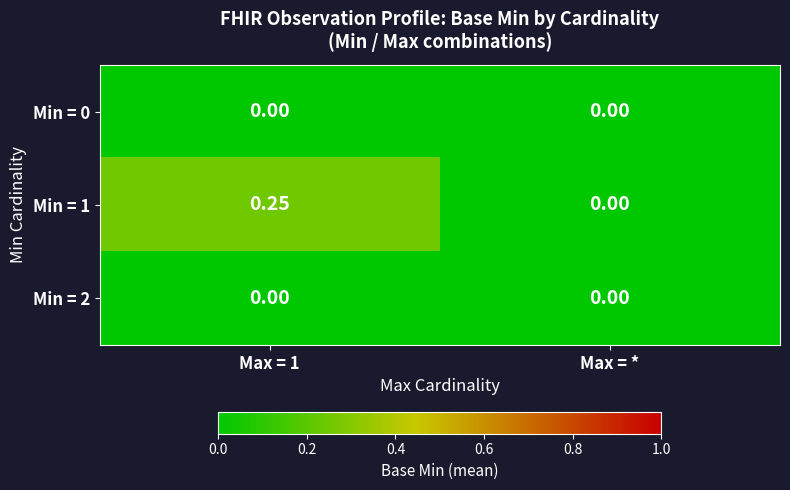

Rank the series by their maximum value, from lowest to highest.

Min = 0, Min = 2, Min = 1